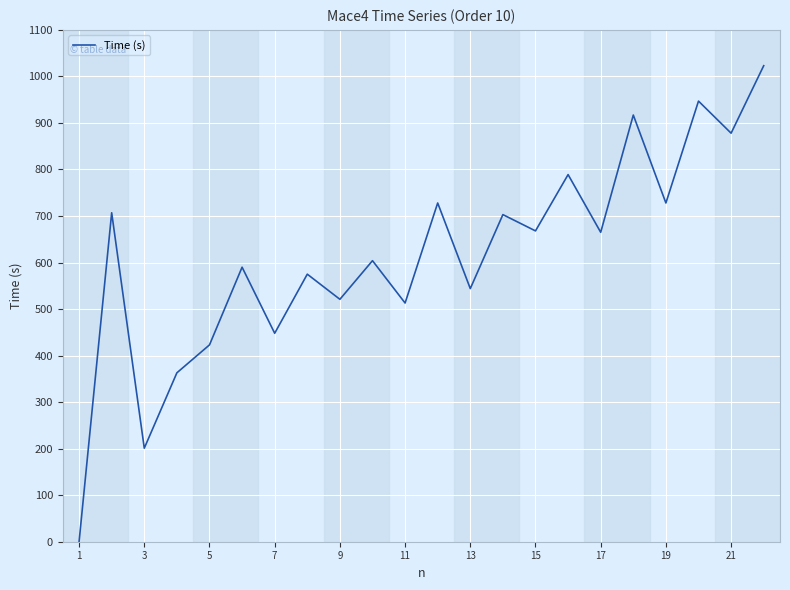

How many categories are shown in the chart?

22